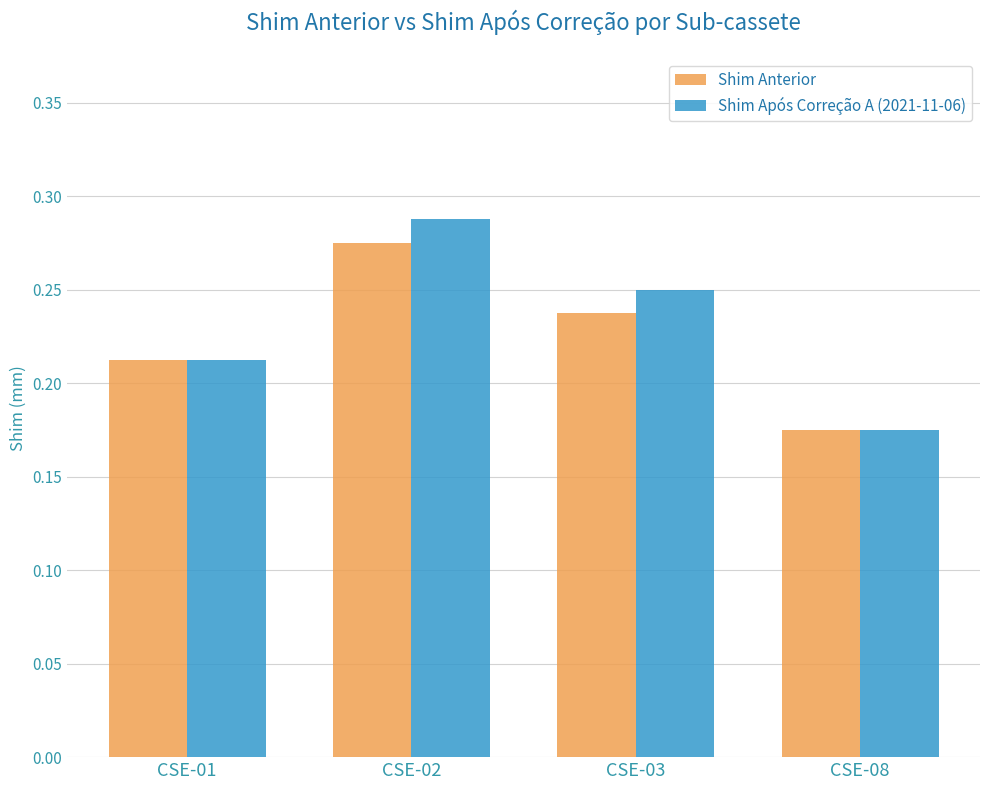

What is the difference between the maximum and second lowest values in the Shim Após Correção A (2021-11-06) series?

0.1